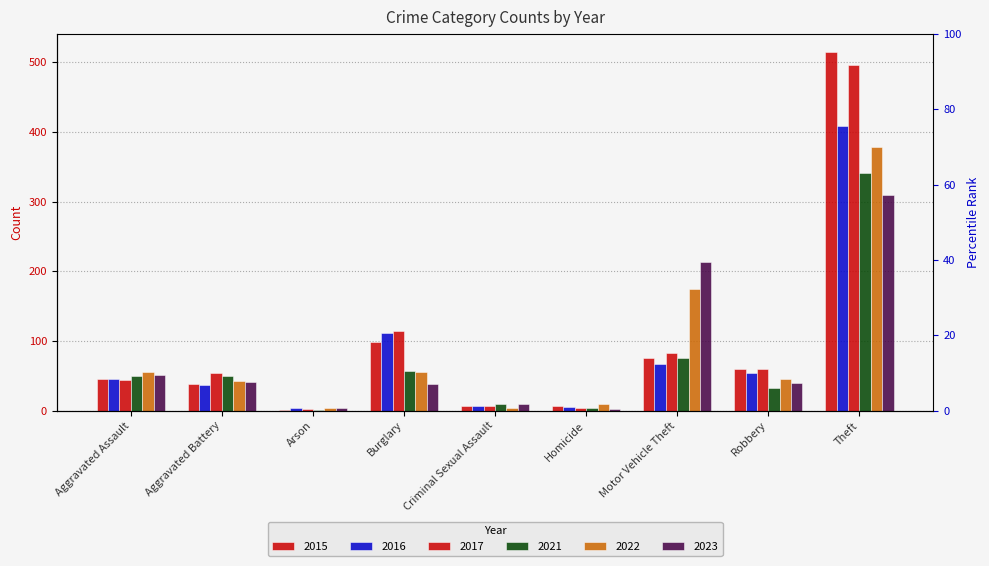

How many data points does each series have?

9